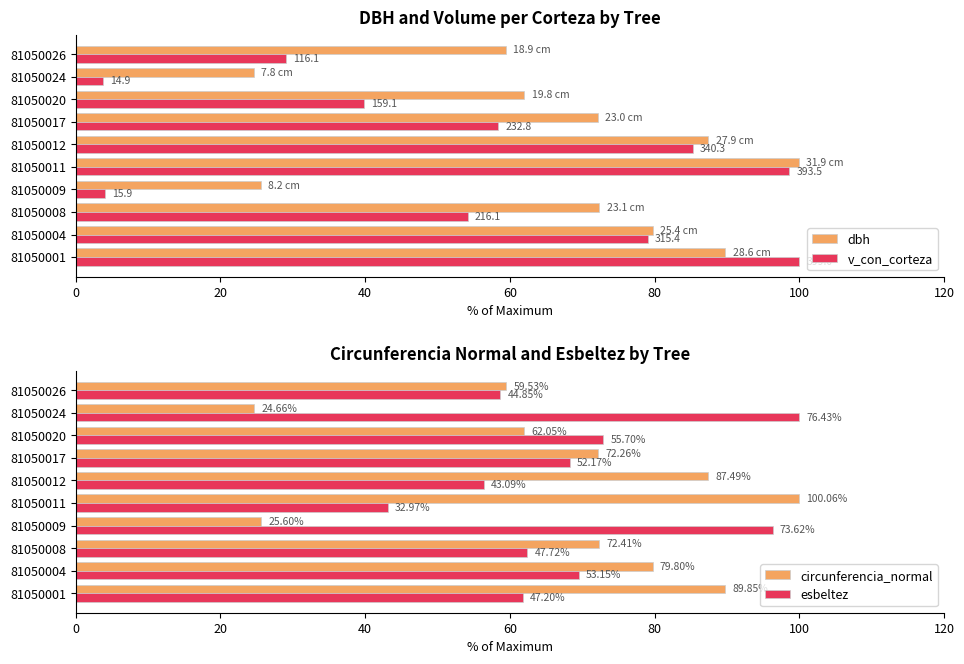

Rank the categories by circunferencia_normal value from highest to lowest.

81050011, 81050001, 81050012, 81050004, 81050008, 81050017, 81050020, 81050026, 81050009, 81050024